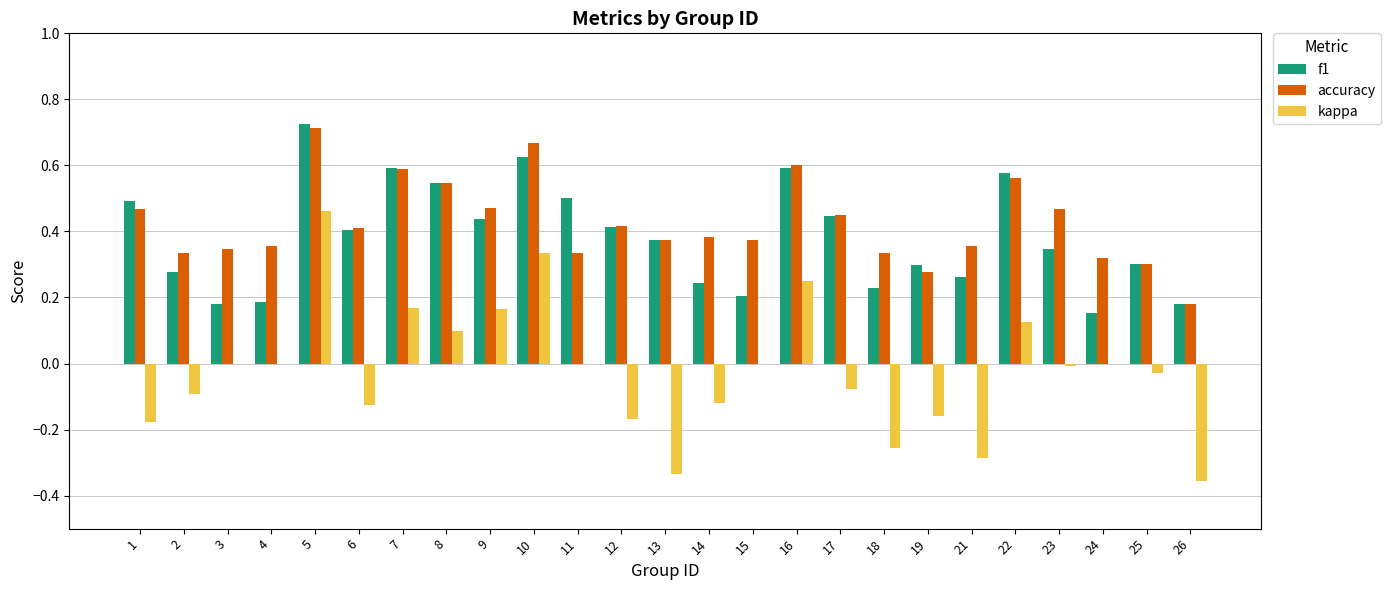

Are the bars horizontal?

No